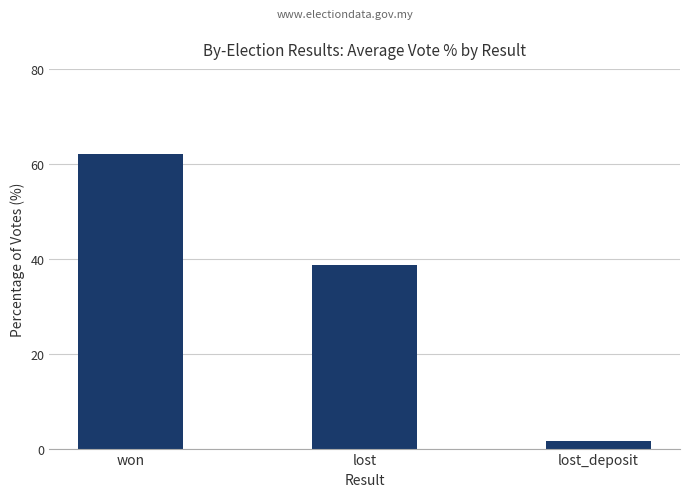

The value at lost is 38.7. True or false?

True